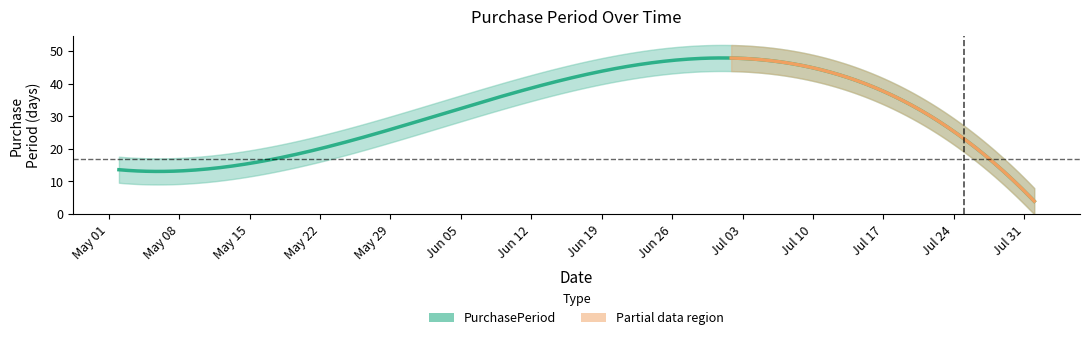

List the labels in order of value, largest first.

2017-07-07, 2017-07-25, 2017-05-19, 2017-05-02, 2017-08-01